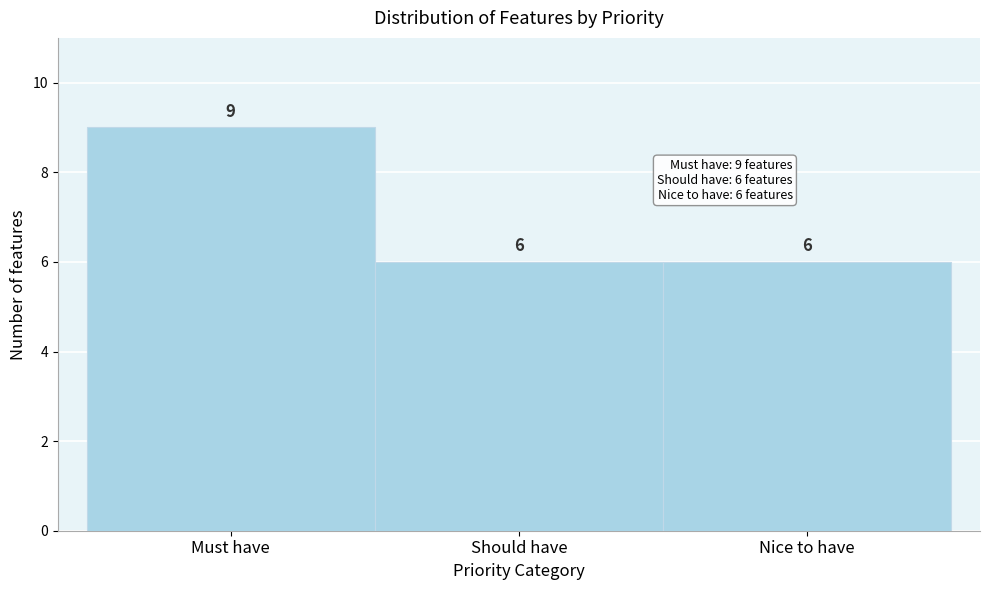

Reading right to left, what are all the values shown in this chart?

6	6	9